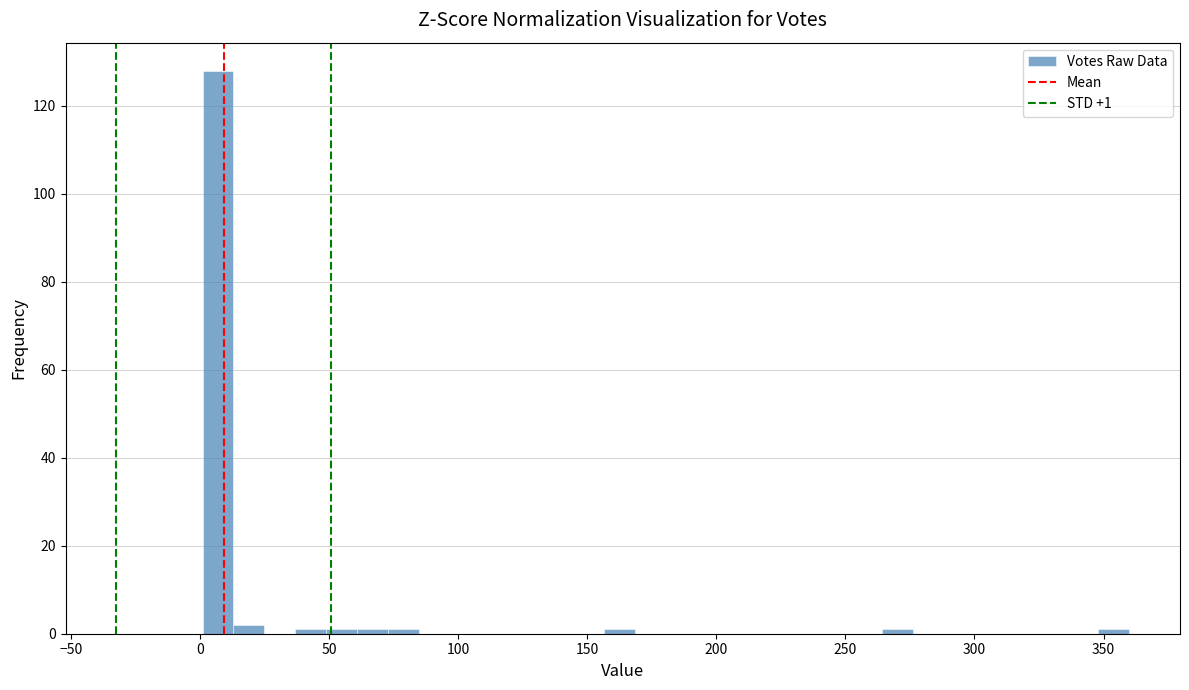

Around what value on the x-axis is the tallest bar? Give the approximate position of its centre, as read against the axis.

5